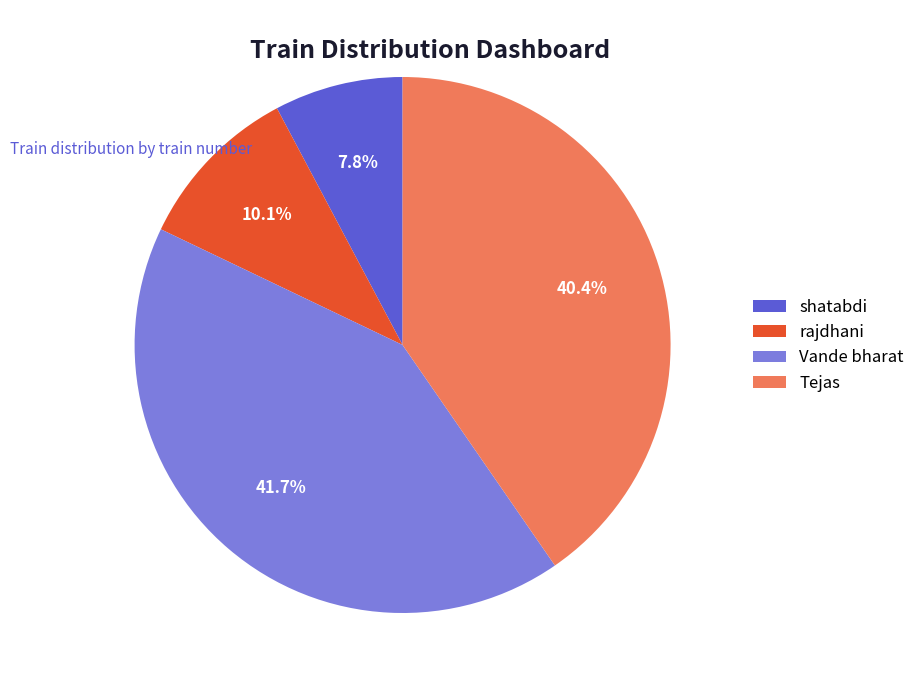

How many slices are in this pie chart?

4